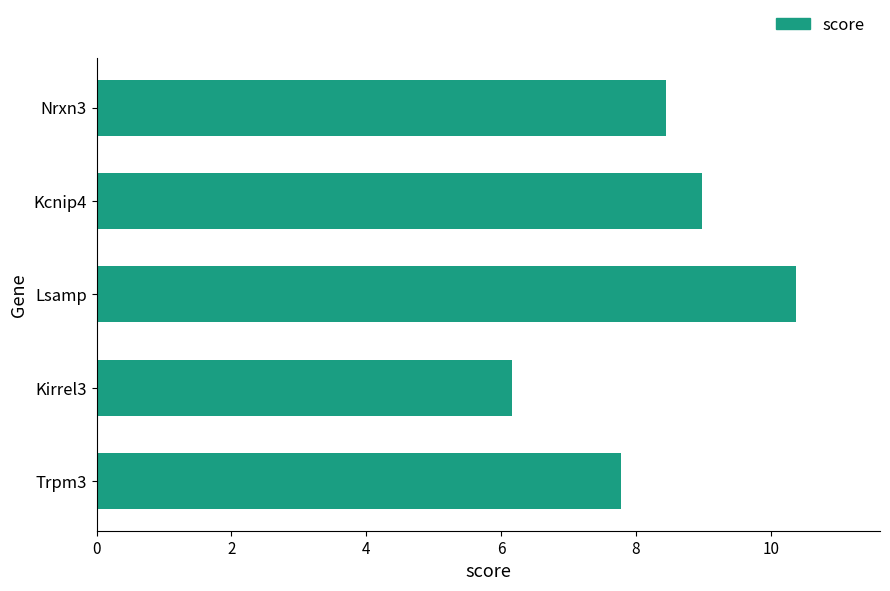

What is the change in value from Kcnip4 to Nrxn3?

-0.5